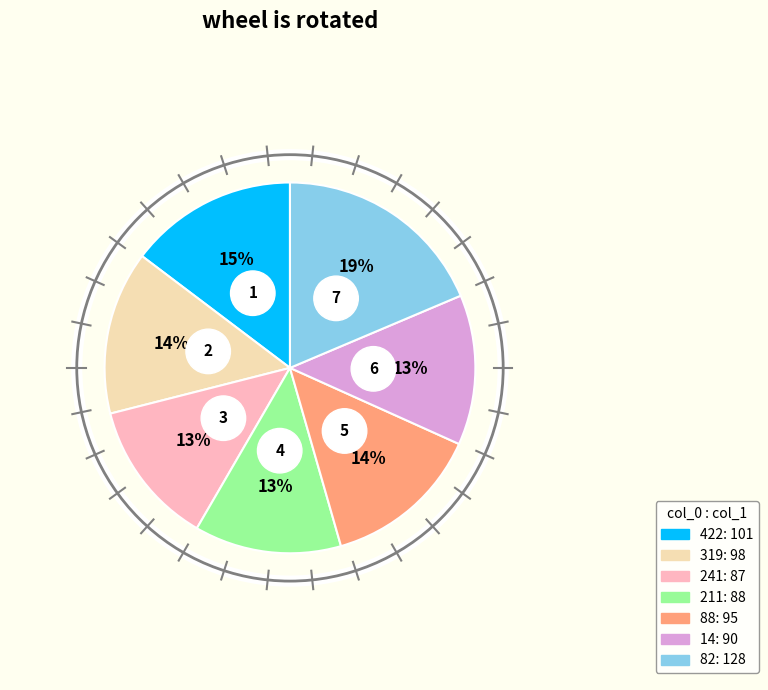

Is there any slice that represents more than half of the pie?

No